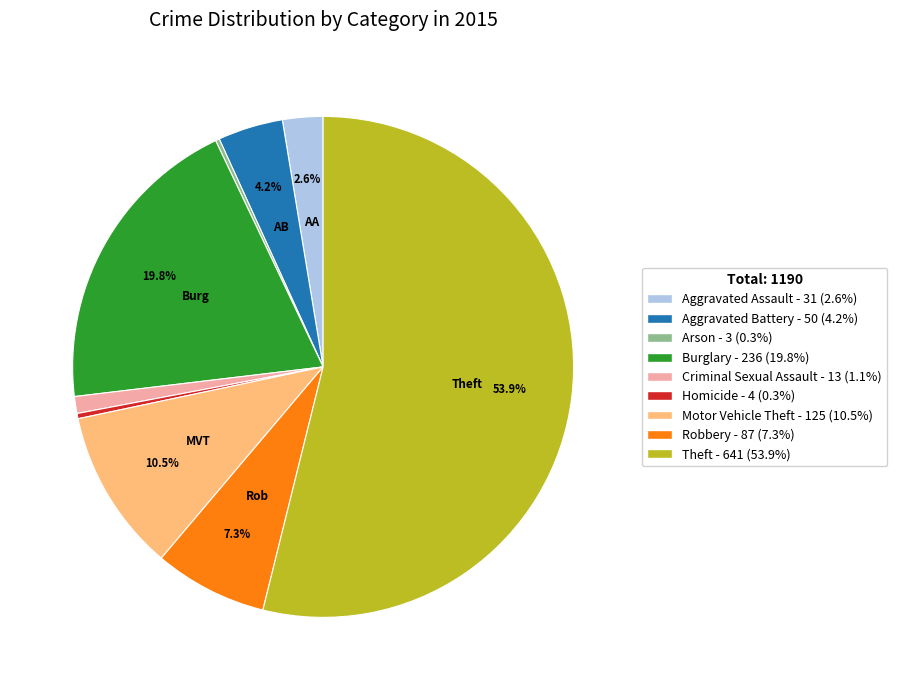

Does Theft - 641 (53.9%) account for over 50% of the chart?

Yes